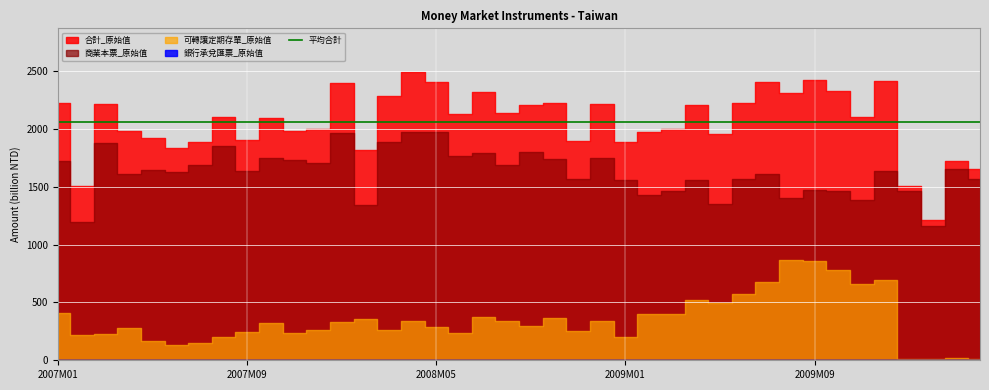

What is the value of the 銀行承兌匯票_原始值 point at the 36th from the left?

408